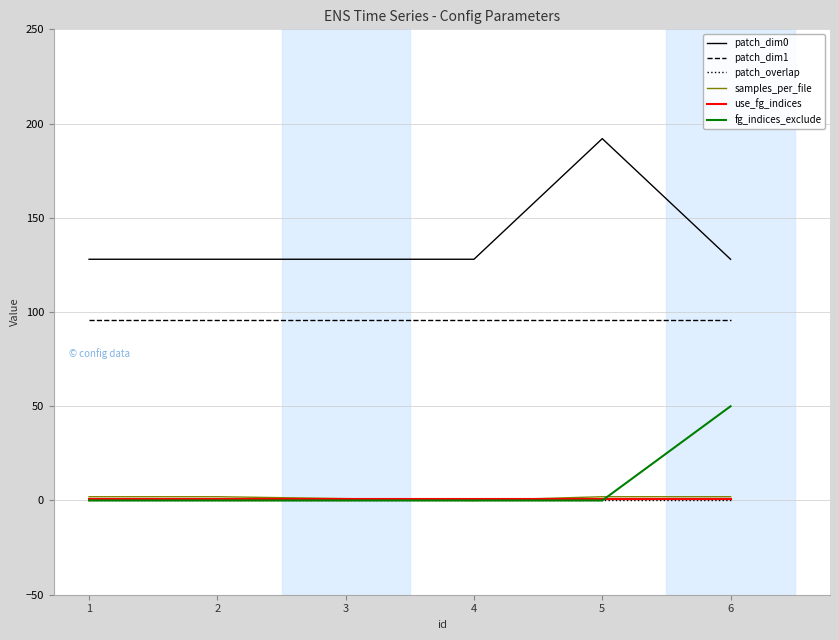

How many times do use_fg_indices and fg_indices_exclude cross each other?

1